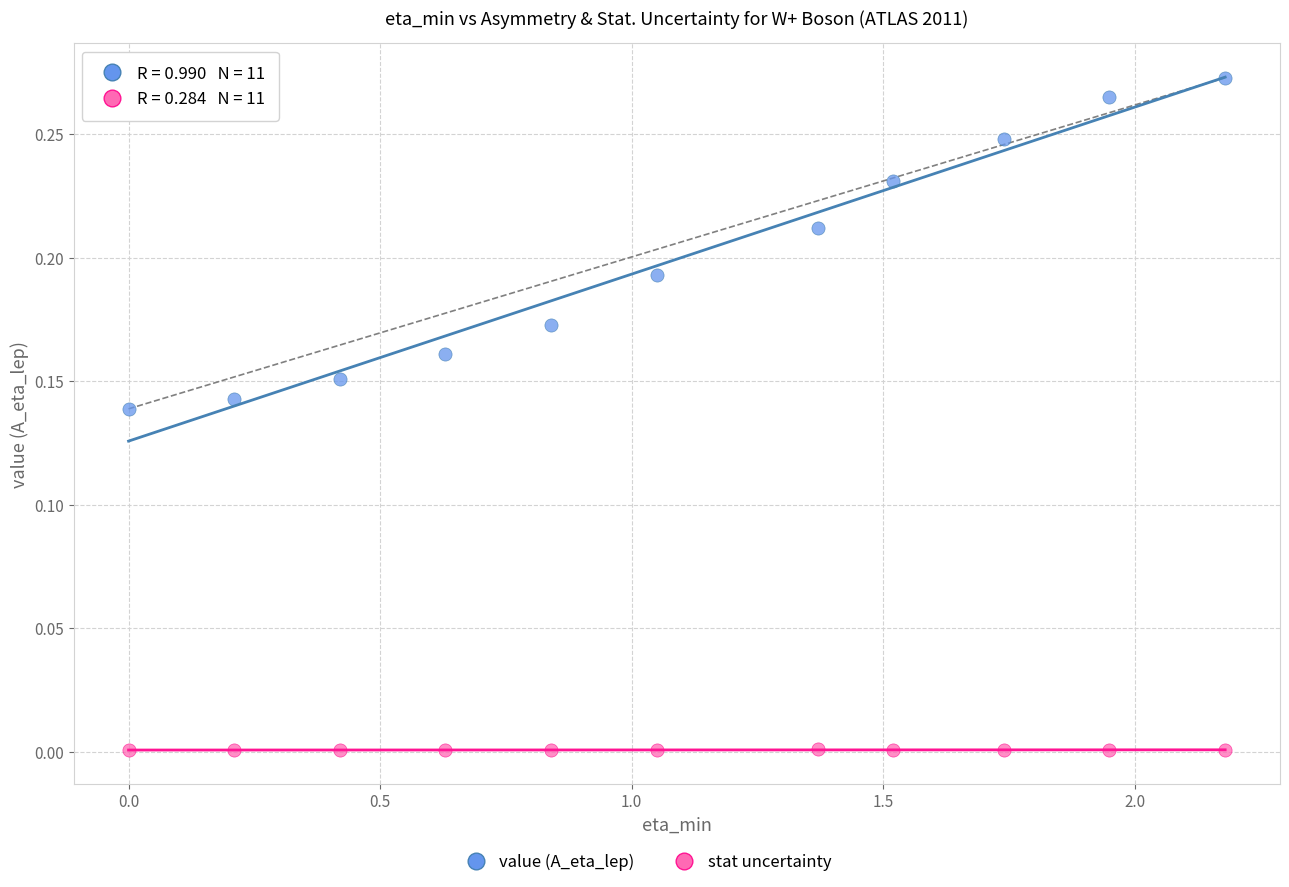

Which series reaches the minimum Y coordinate?

stat uncertainty